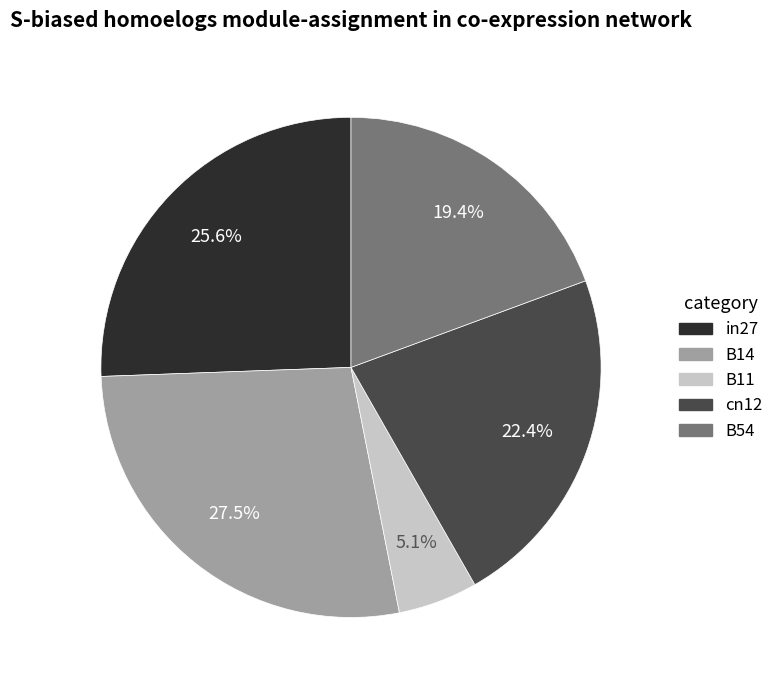

How many slices are in this pie chart?

5